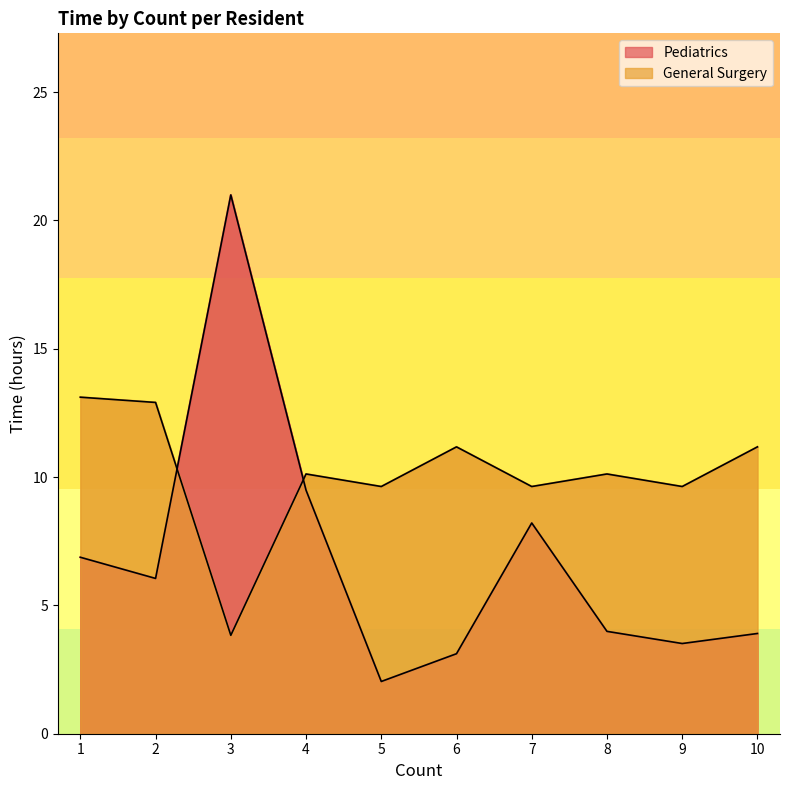

How many values in the Pediatrics series exceed 6?

5